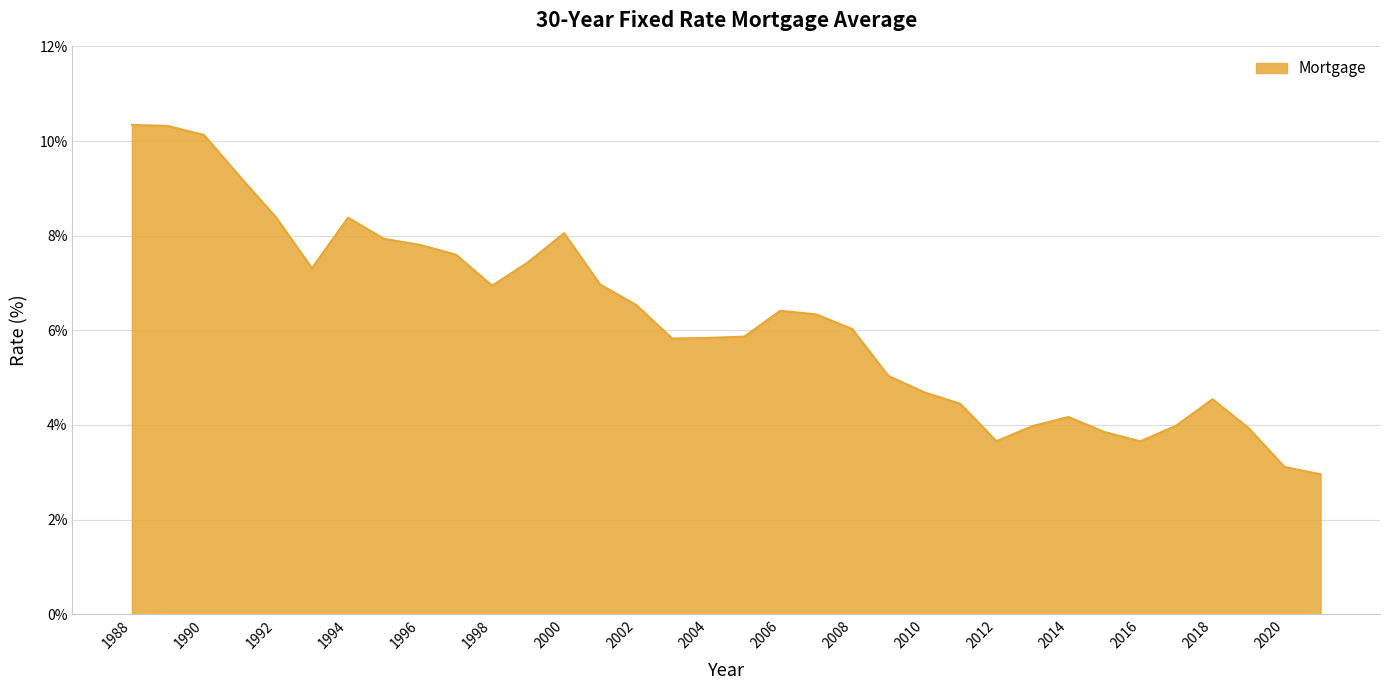

What is the minimum value shown in the chart?

3.0